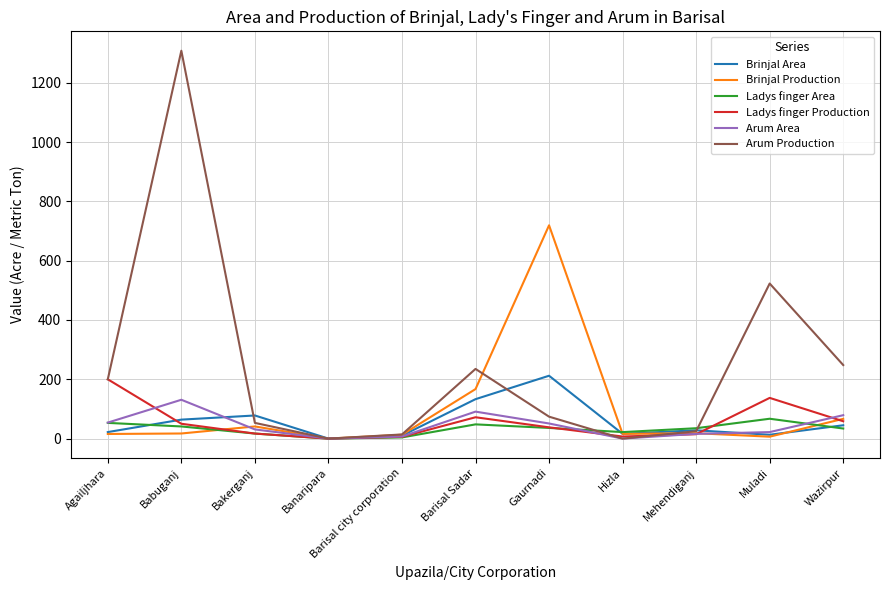

Is the value of Brinjal Area at Muladi greater than the value of Arum Production at Hizla?

Yes